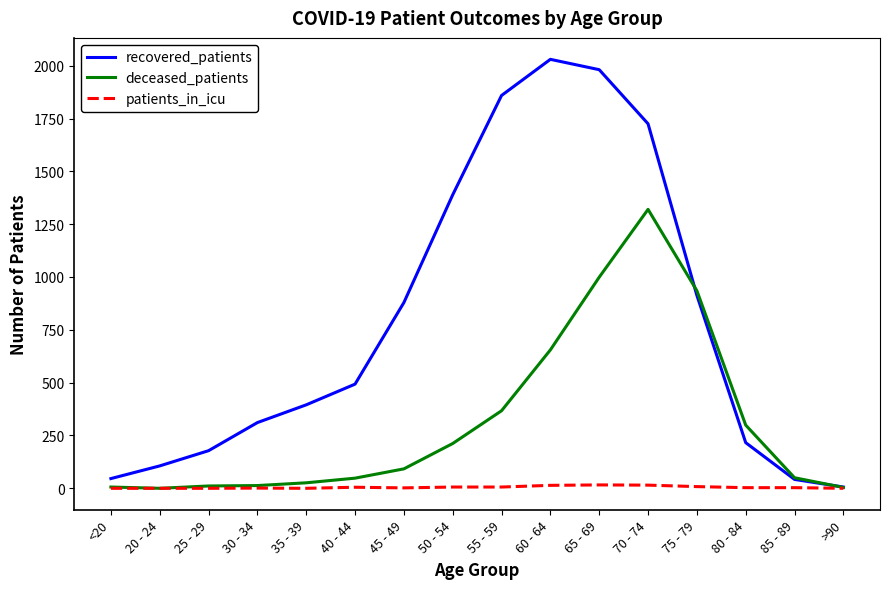

Which series has the largest range (max minus min)?

recovered_patients